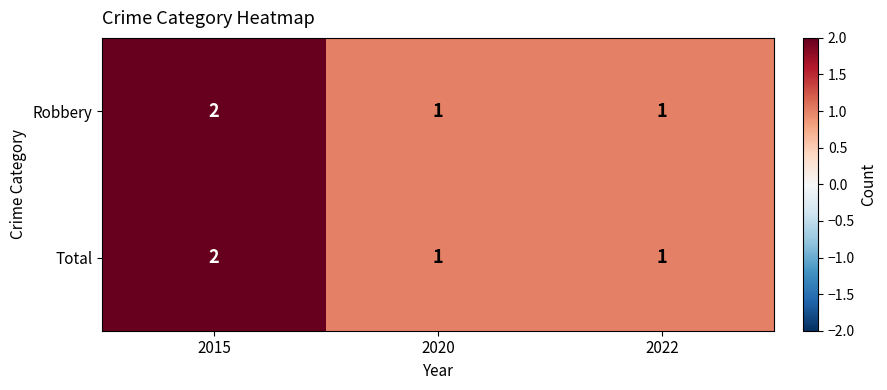

At which category is the sum across all series the highest?

2015